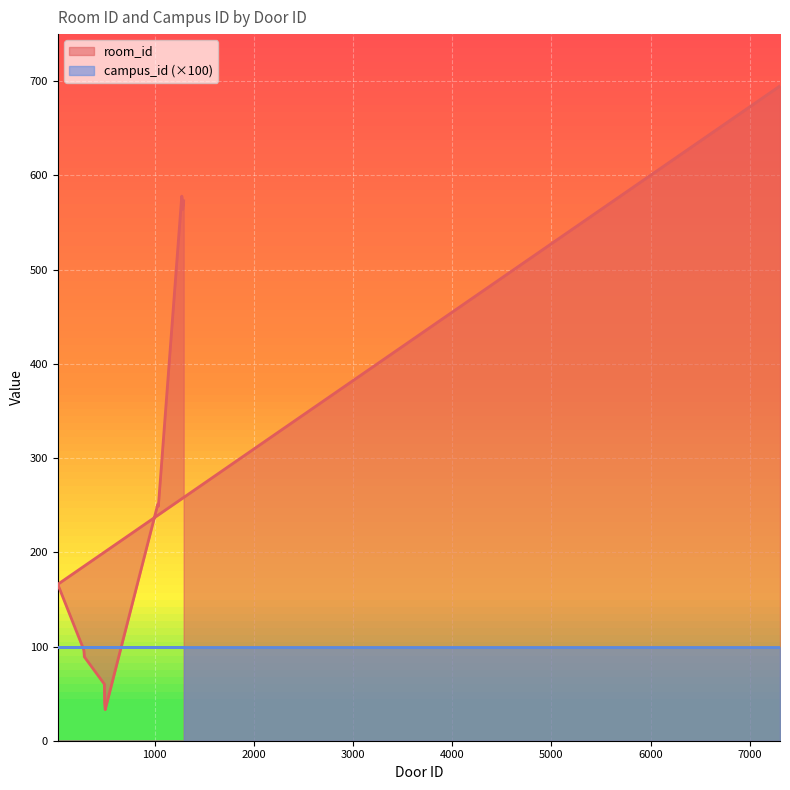

Approximately how many times larger is the value at 287 compared to 1283?

0.2